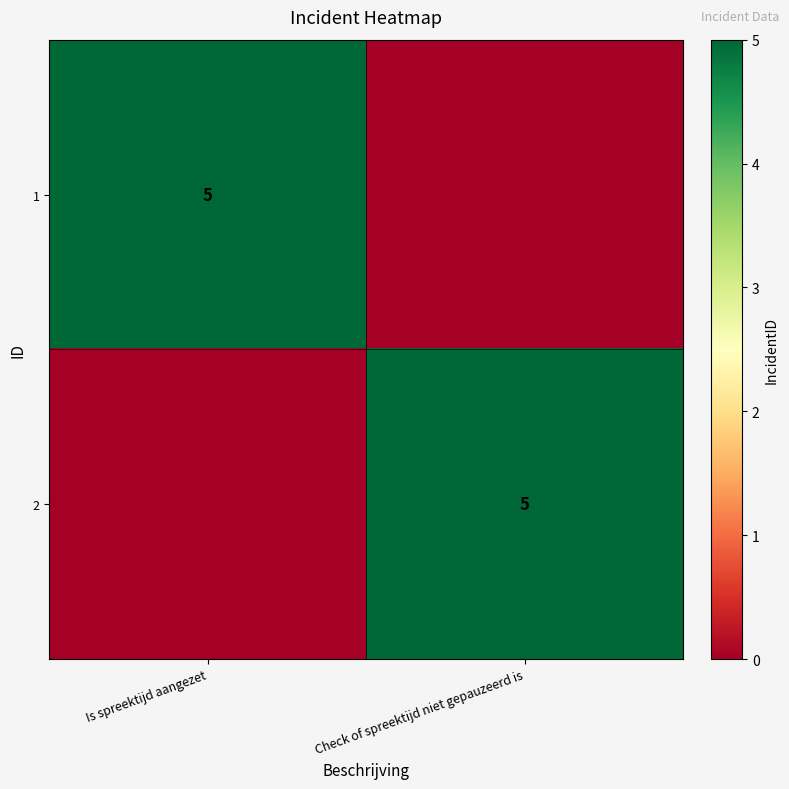

The value of 1 at Is spreektijd aangezet is 5. True or false?

True